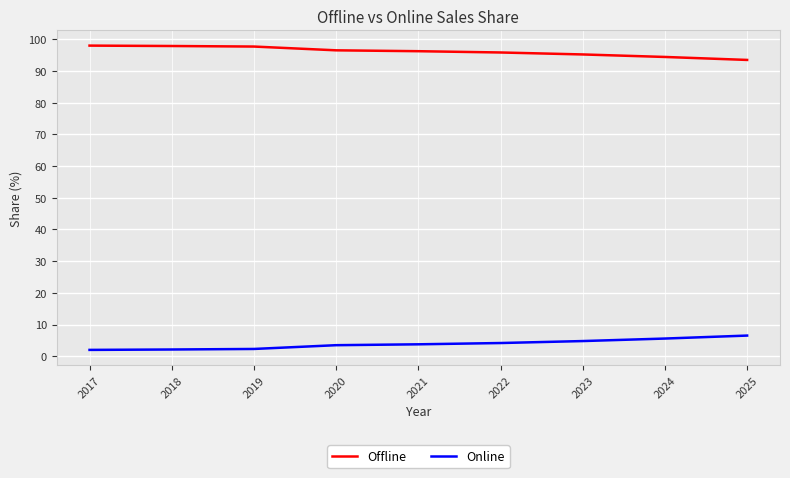

True or false: Online and Offline cross at least once.

False